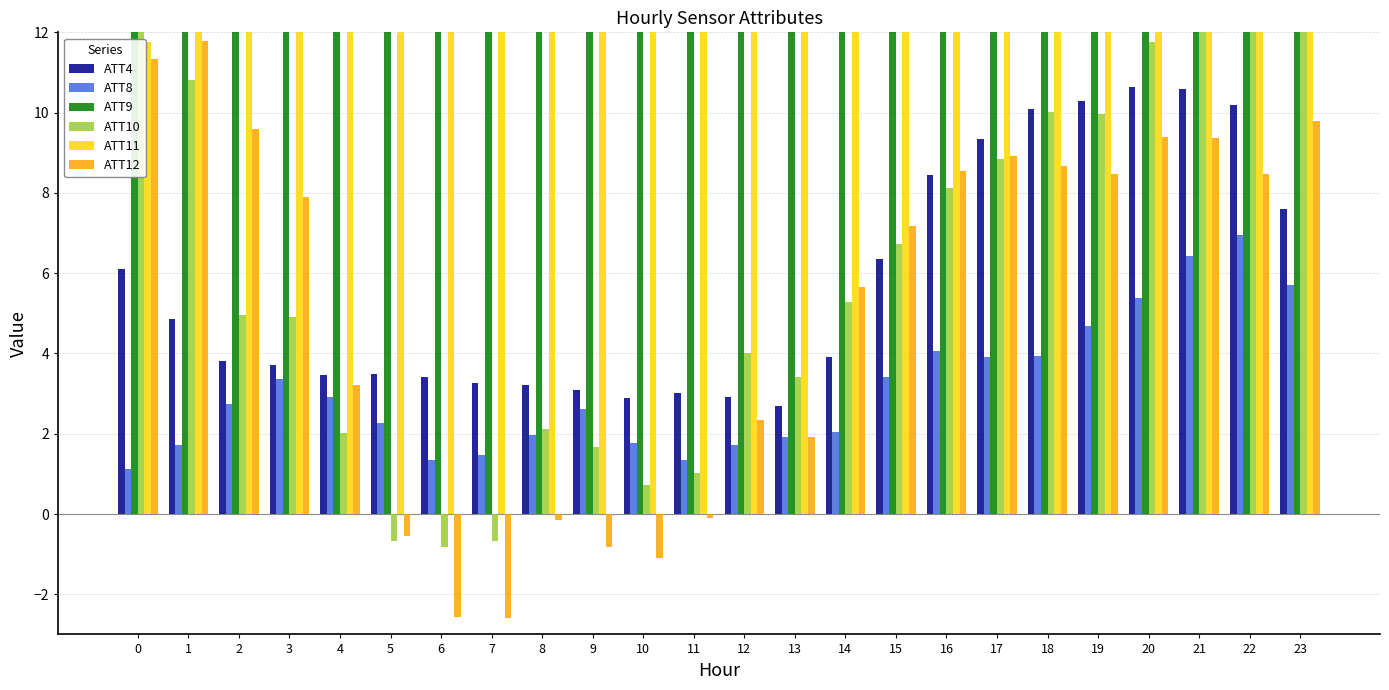

What is the difference between the maximum and minimum values in the ATT11 series?

18.0